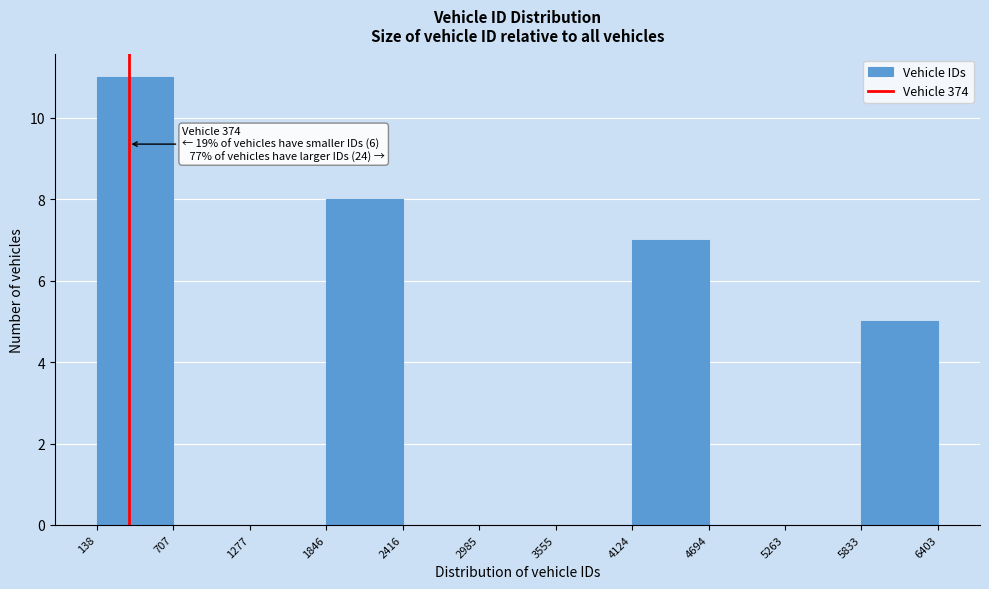

Which range on the x-axis has the tallest bar?

138 to 707